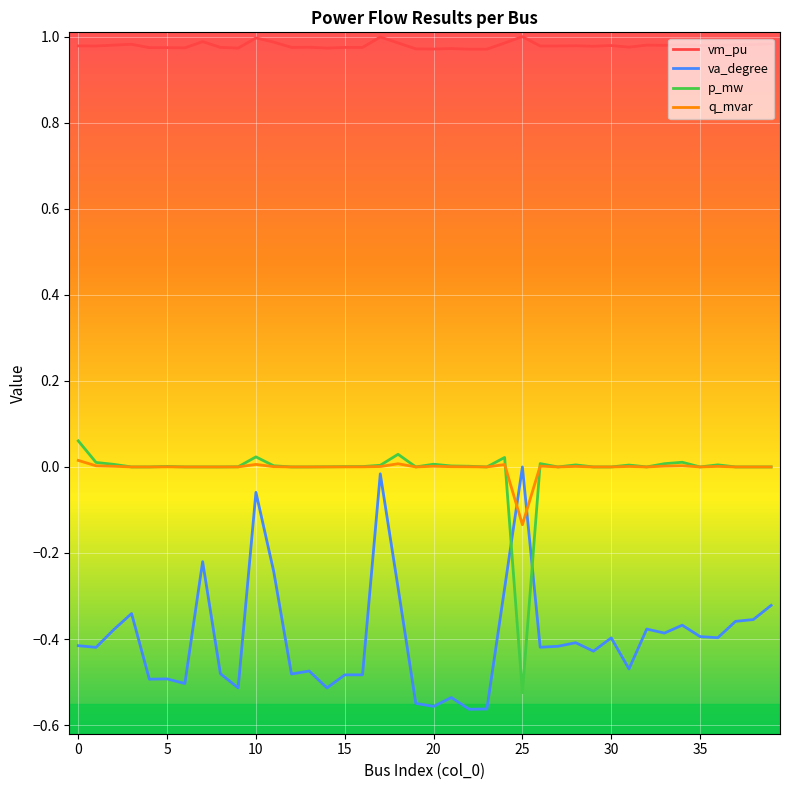

Which series has the largest total across all categories?

vm_pu